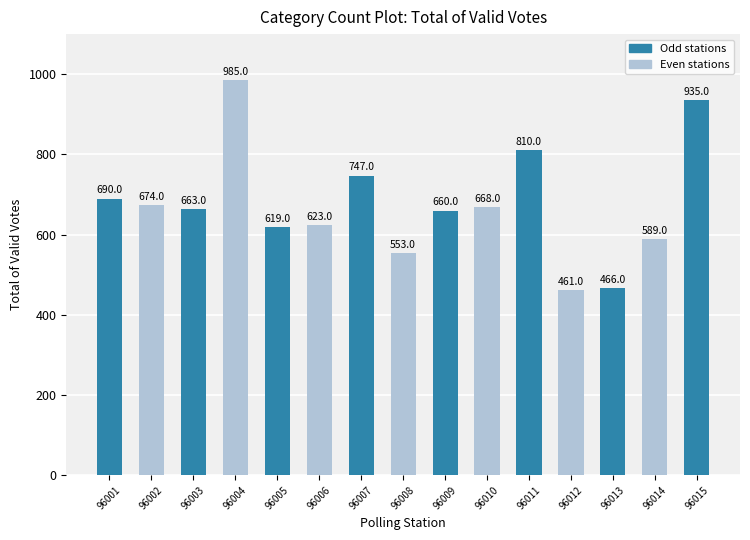

What is the difference between the maximum and minimum values?

524